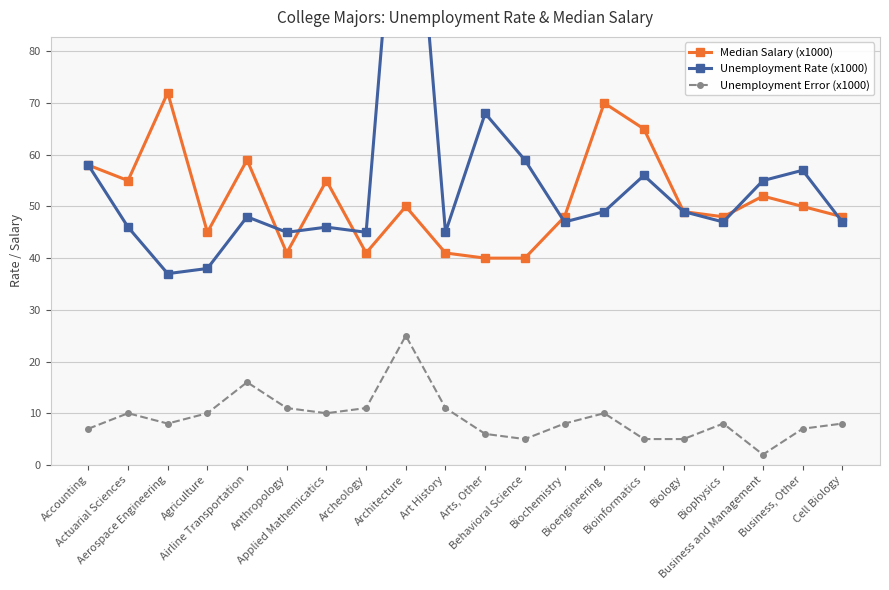

What is the smallest value displayed?

2